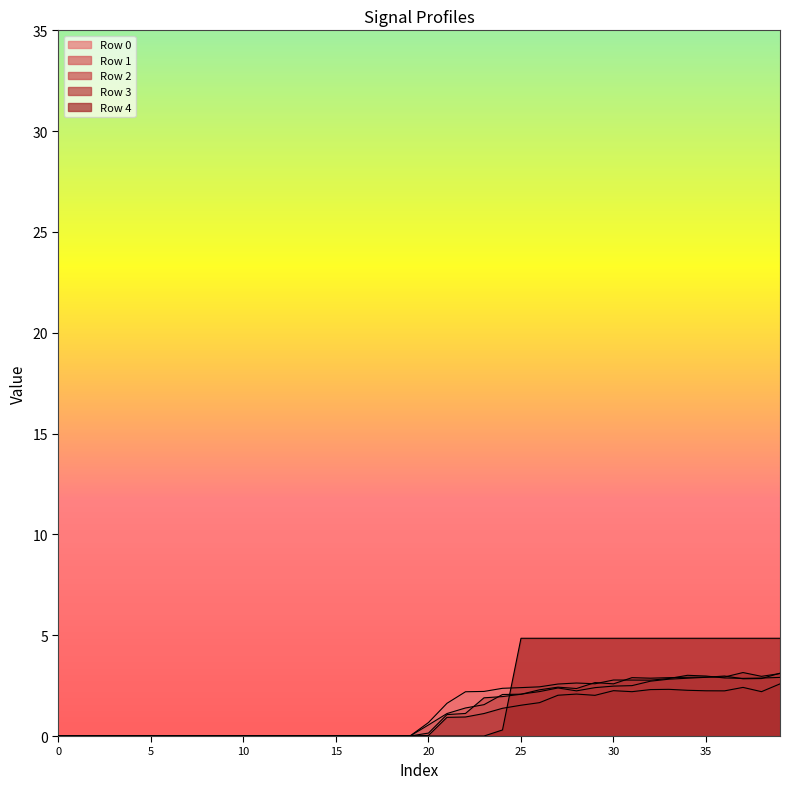

What is the difference between the highest and lowest values at 20?

0.7